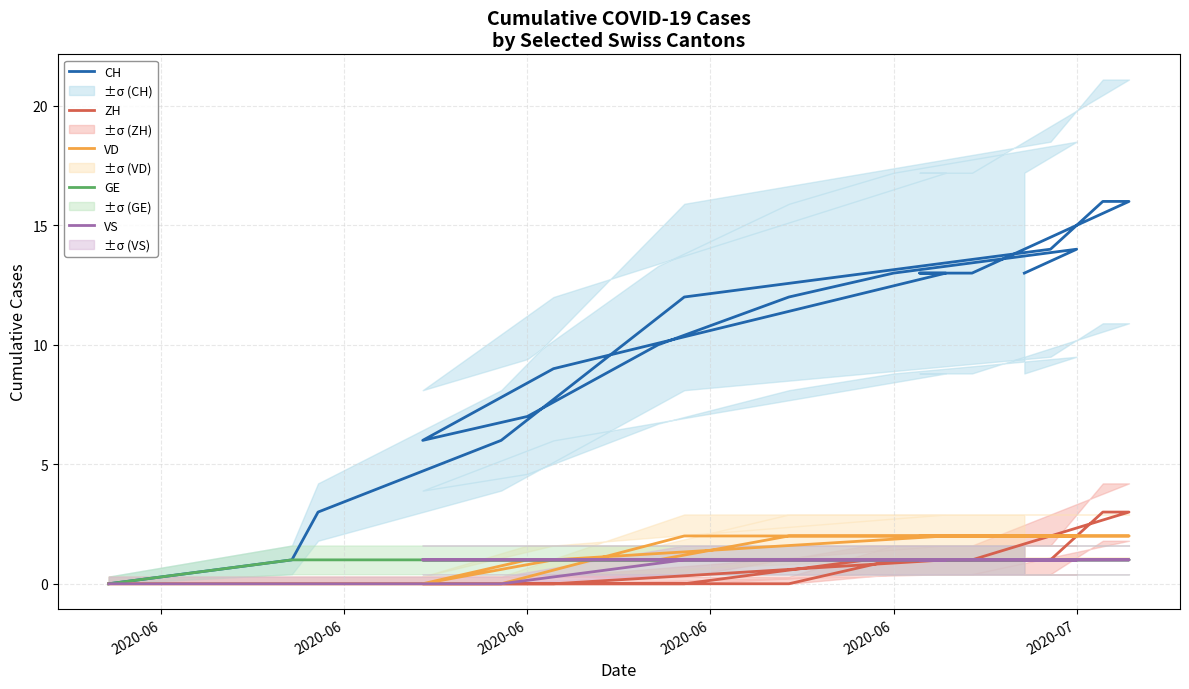

Which series has the largest total across all categories?

CH